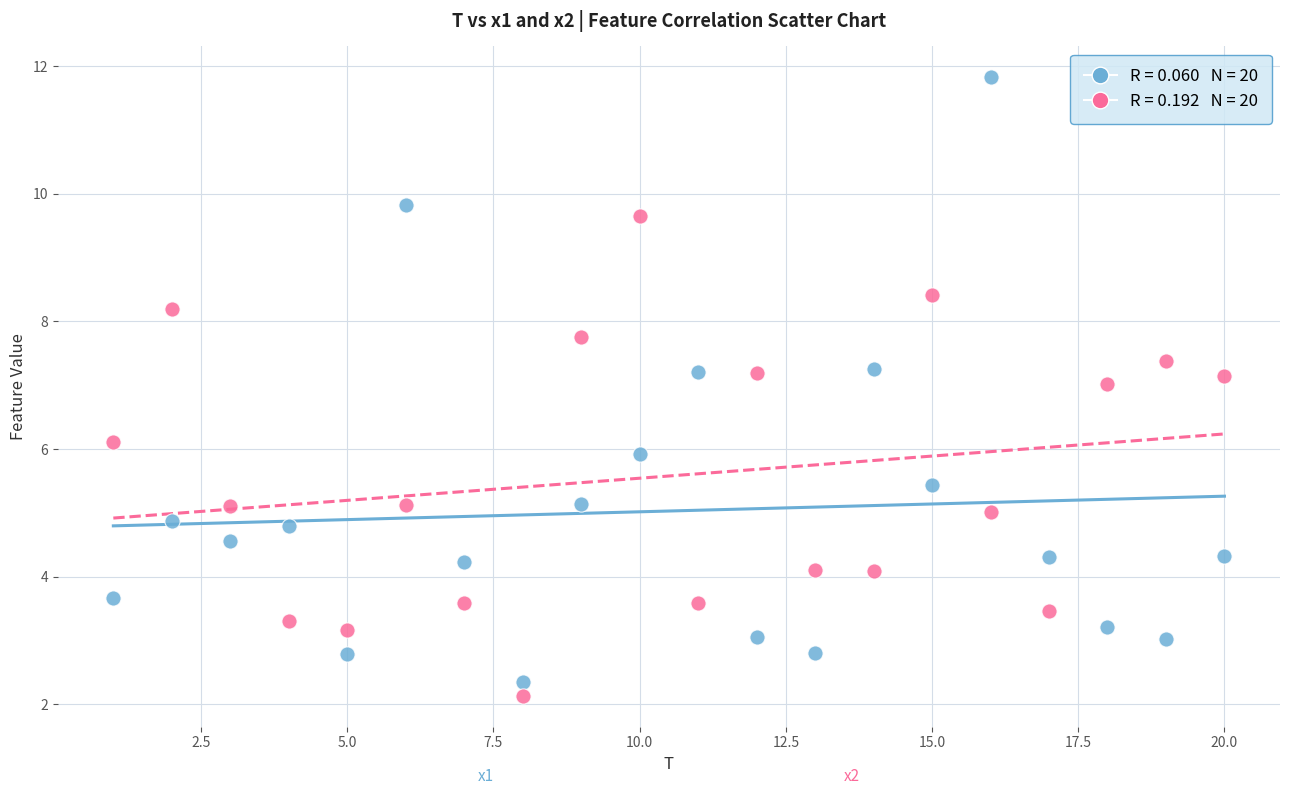

Across all data points, what is the range of Y values (max minus min)?

9.7